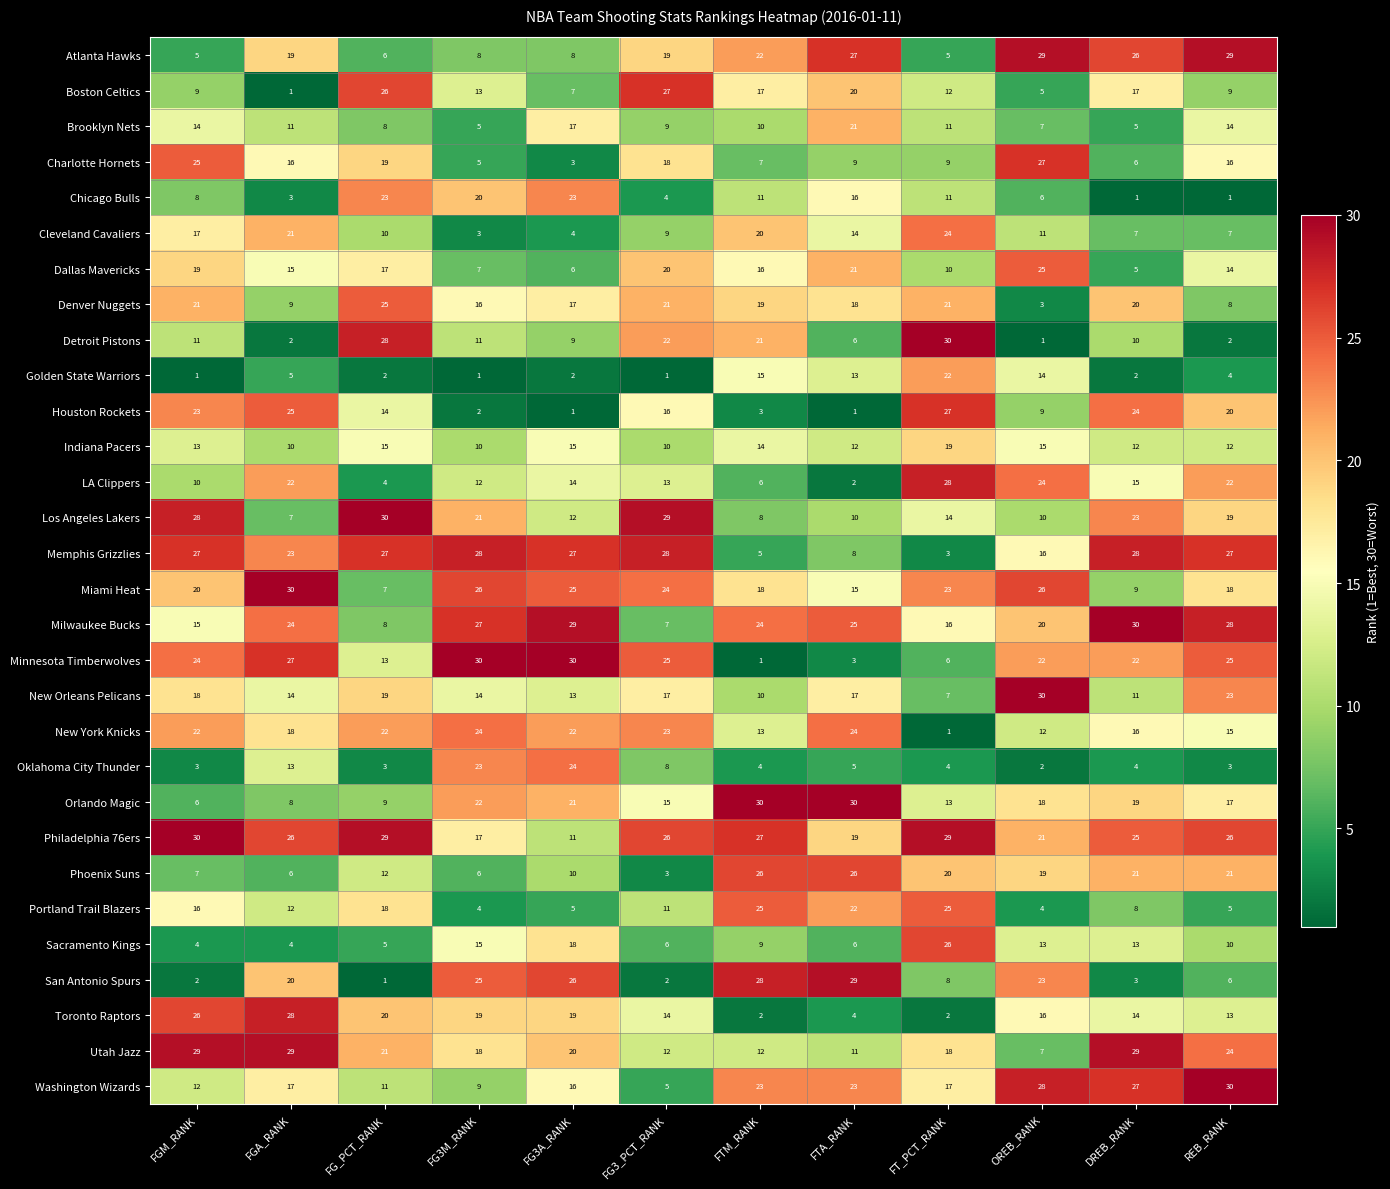

At which label does San Antonio Spurs reach its peak?

FTA_RANK